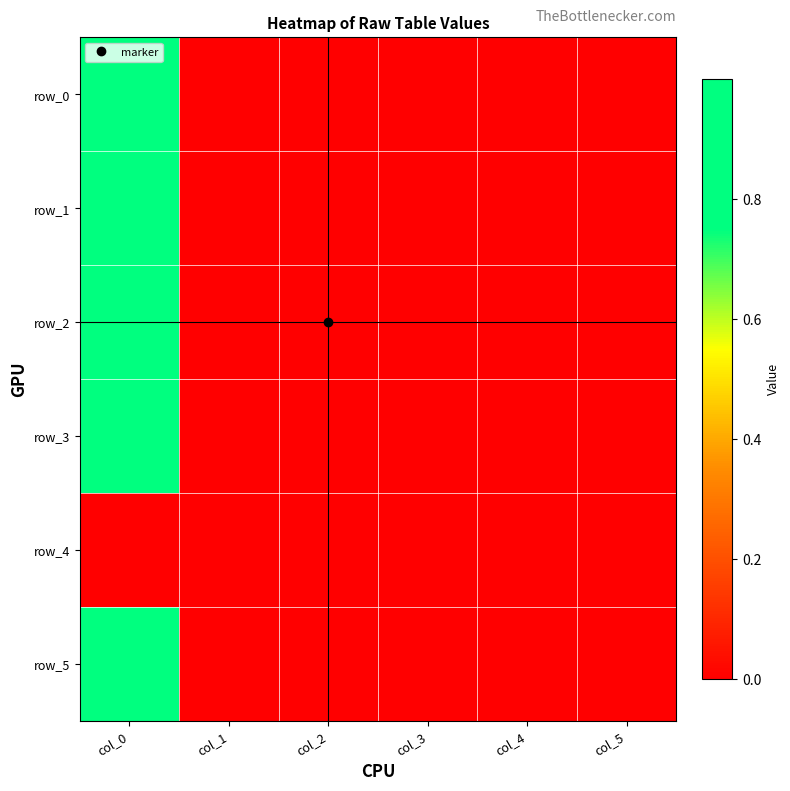

At how many categories does at least one series exceed 0?

6